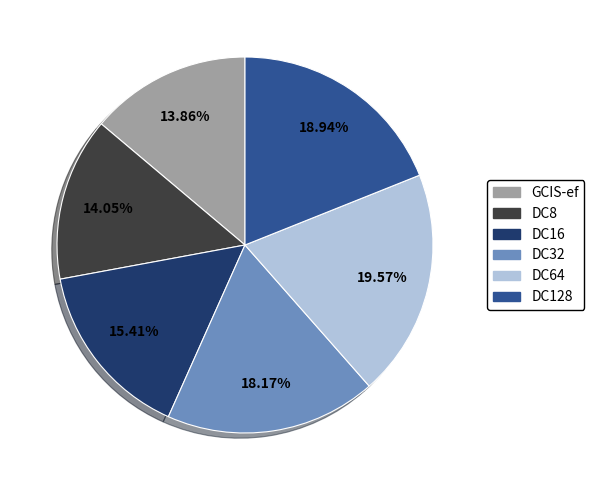

What percentage is the DC64 slice, to the nearest percent?

20%